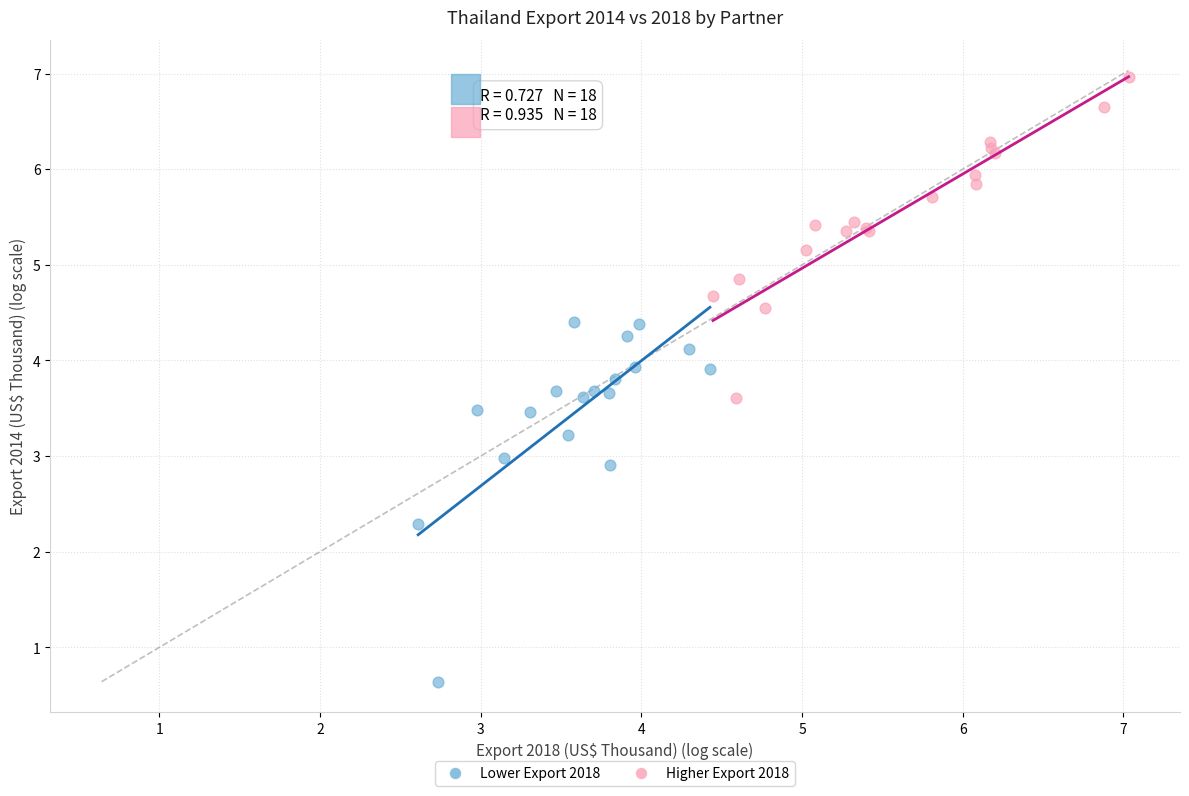

What are all the series names shown in the legend?

Lower Export 2018, Higher Export 2018